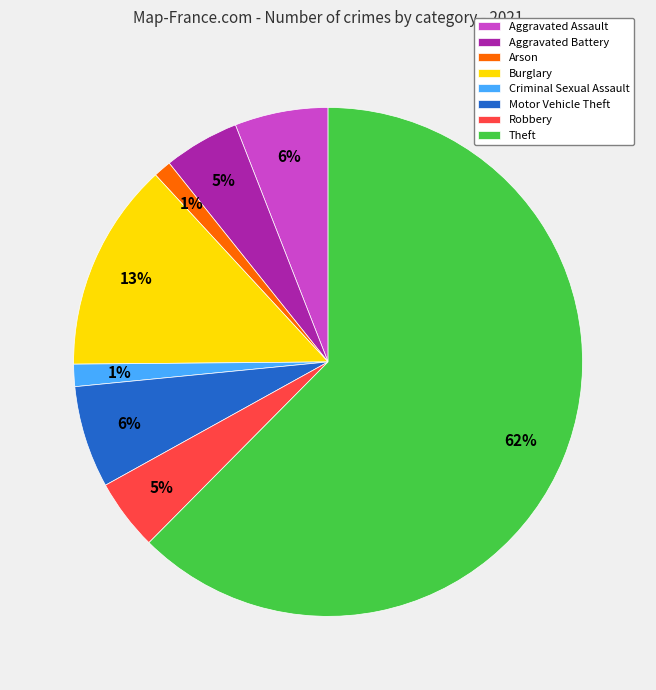

Does Motor Vehicle Theft account for over 50% of the chart?

No